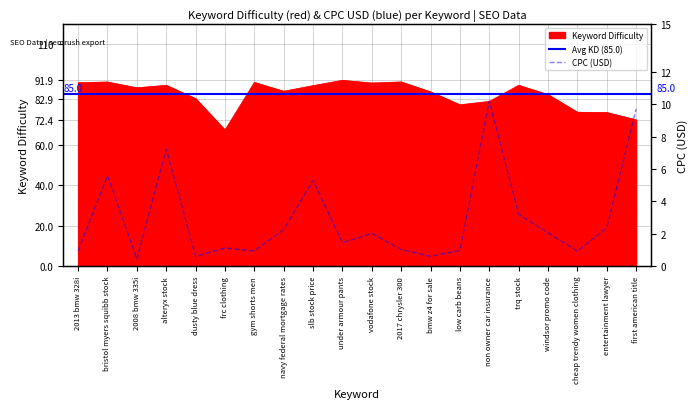

What is the difference between the maximum and second lowest values in the CPC (USD) series?

9.6